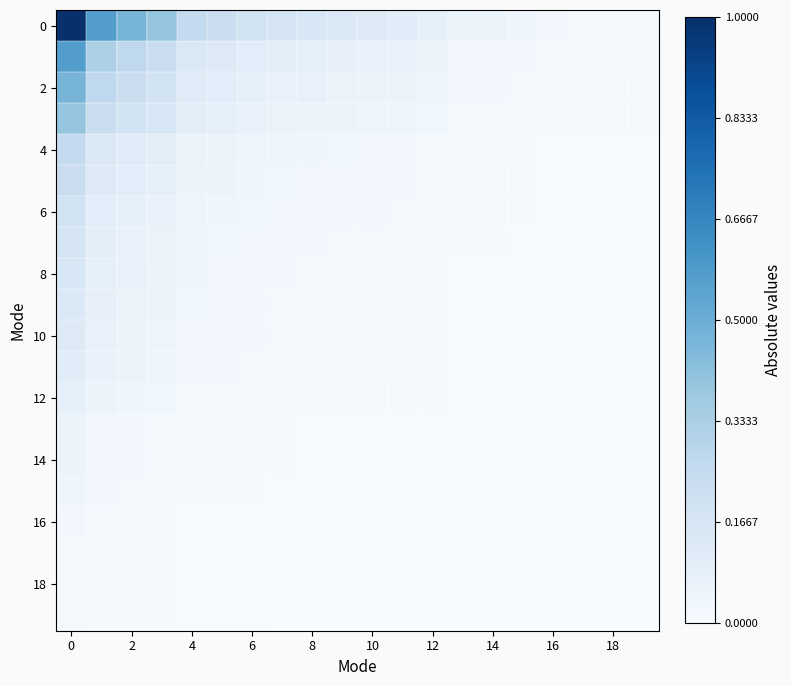

Count the number of data series in this chart.

20